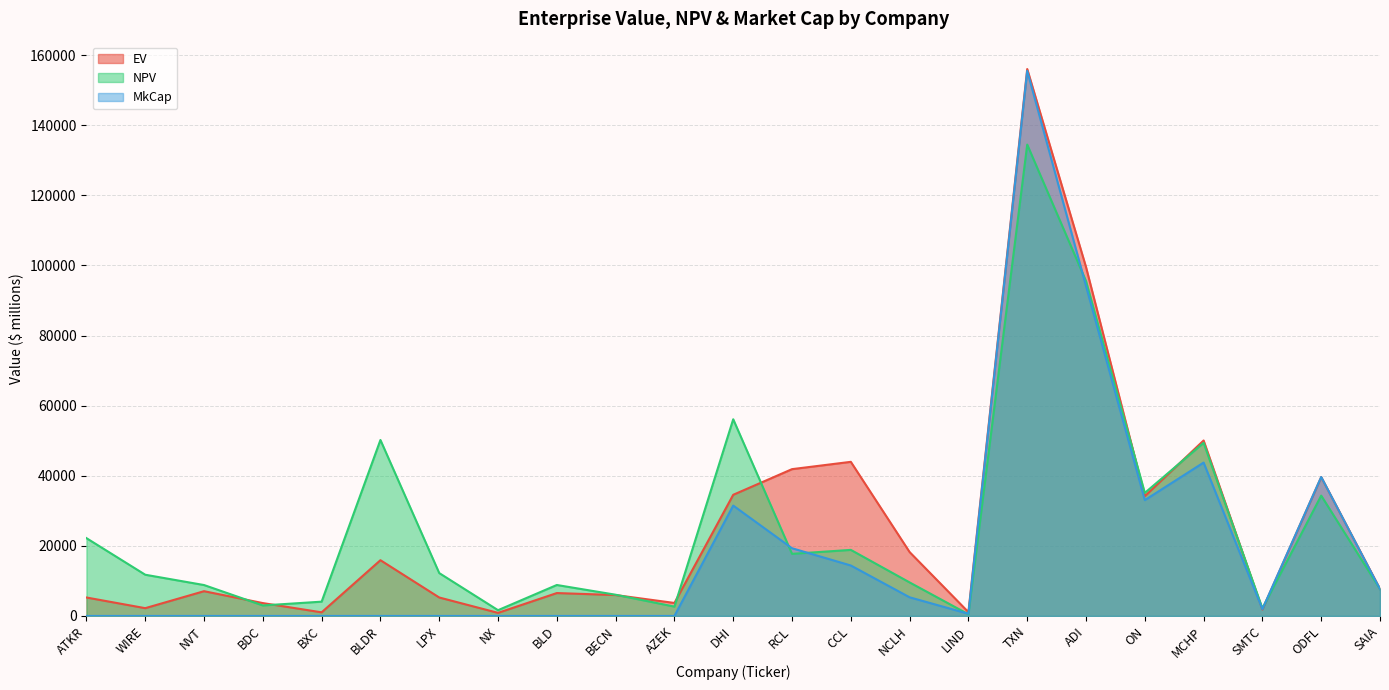

At how many categories does at least one series exceed 117345?

1